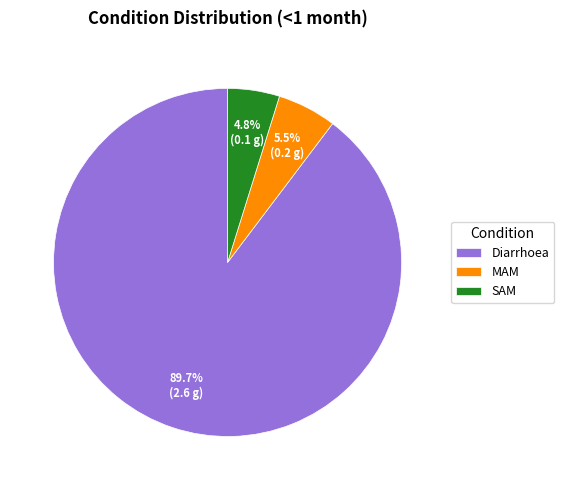

Rank the categories by value from highest to lowest.

Diarrhoea, MAM, SAM